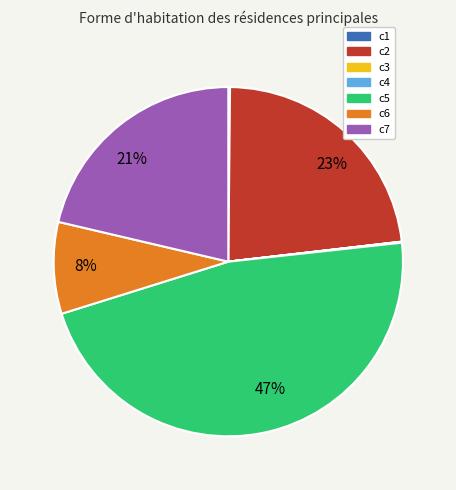

Which category has the biggest portion of the pie?

c5